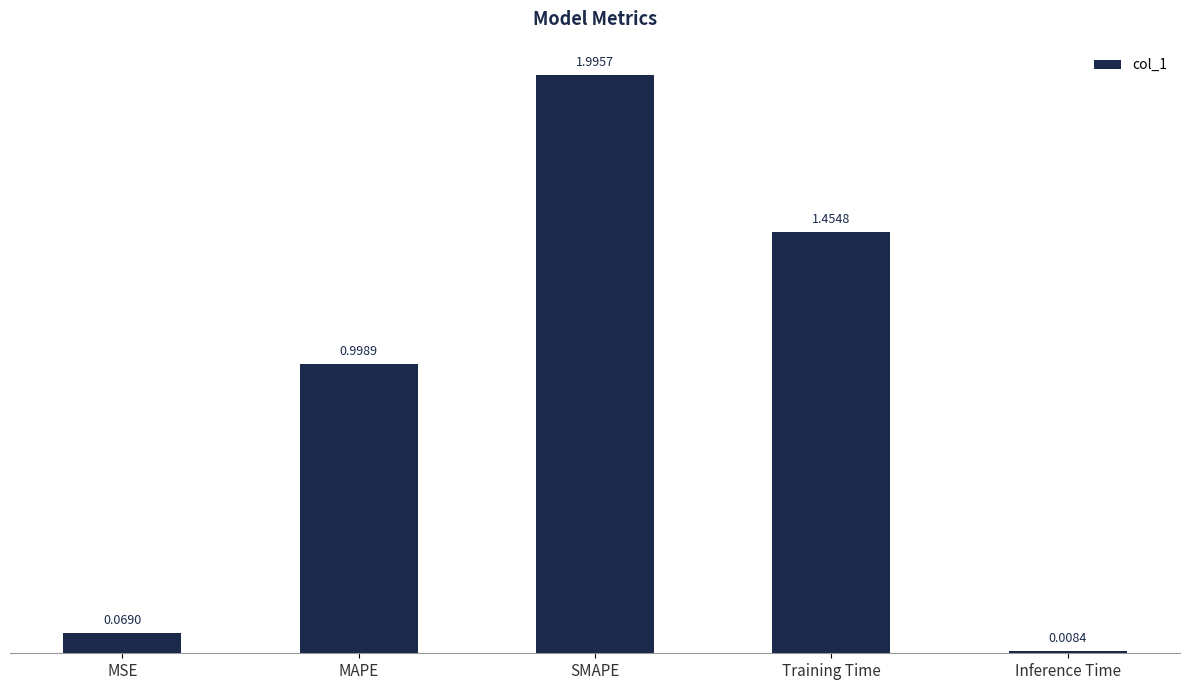

At which label is the value closest to 1?

MAPE